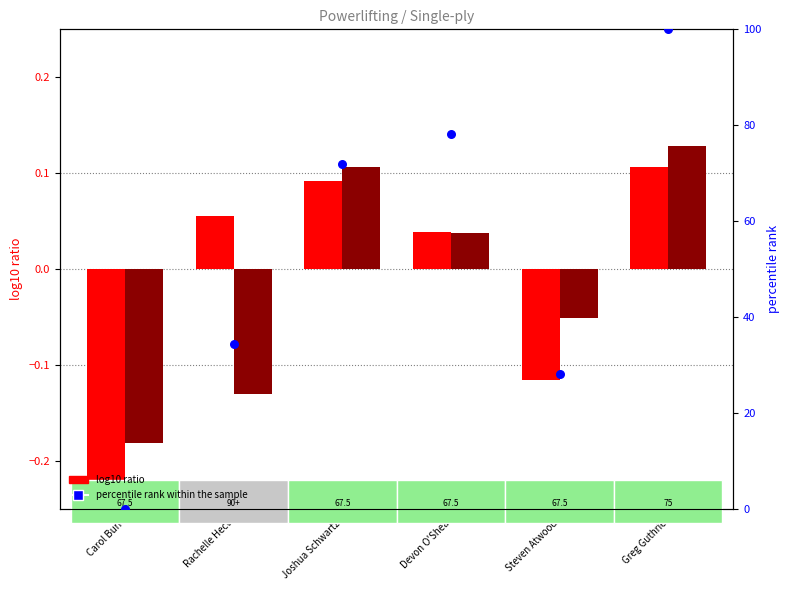

At which category is the sum across all series the highest?

Greg Guthrie